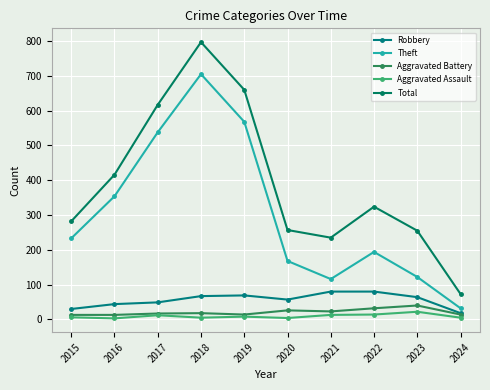

Reading left to right, list all the values displayed in this chart.

Robbery: 30	44	49	67	69	57	80	80	64	18
Theft: 233	354	538	705	568	168	116	194	122	32
Aggravated Battery: 13	13	17	18	14	26	23	32	40	14
Aggravated Assault: 6	3	12	5	8	4	13	14	22	5
Total: 282	416	617	797	660	257	235	324	255	73